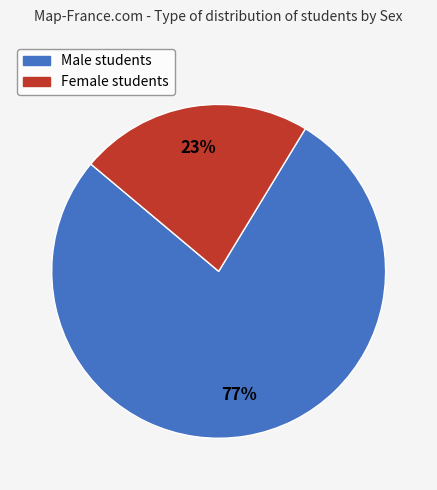

Is there a majority slice in this chart?

Yes